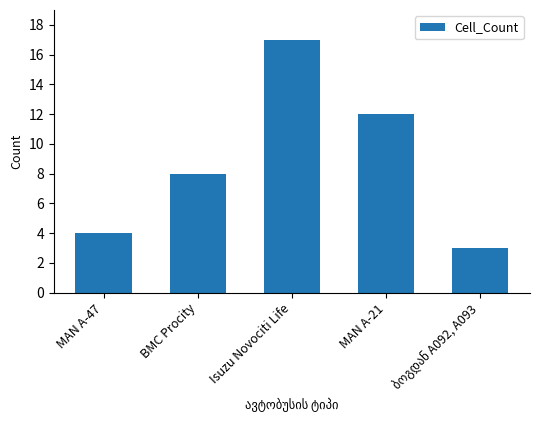

The value at MAN A-21 is 4. True or false?

False